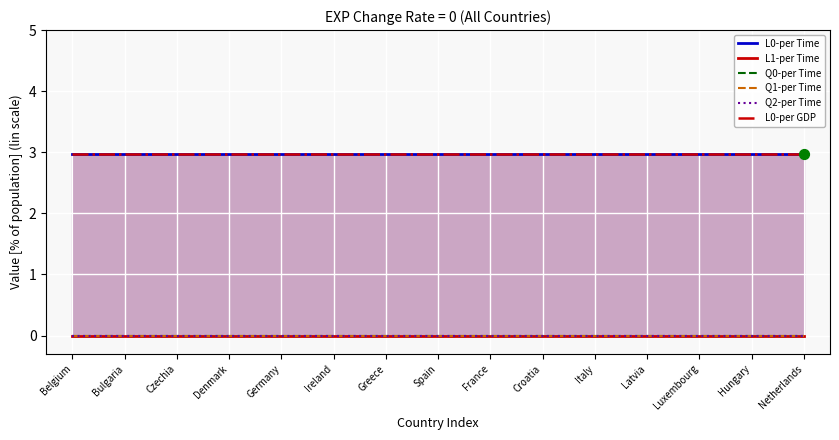

Which series has the widest spread of Y values?

L0-per Time